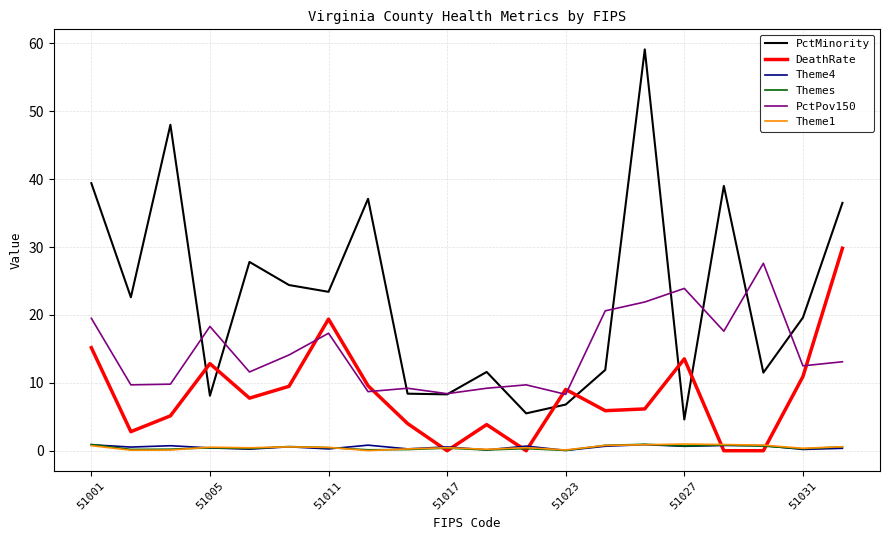

What are all the series names shown in the legend?

PctMinority, DeathRate, Theme4, Themes, PctPov150, Theme1